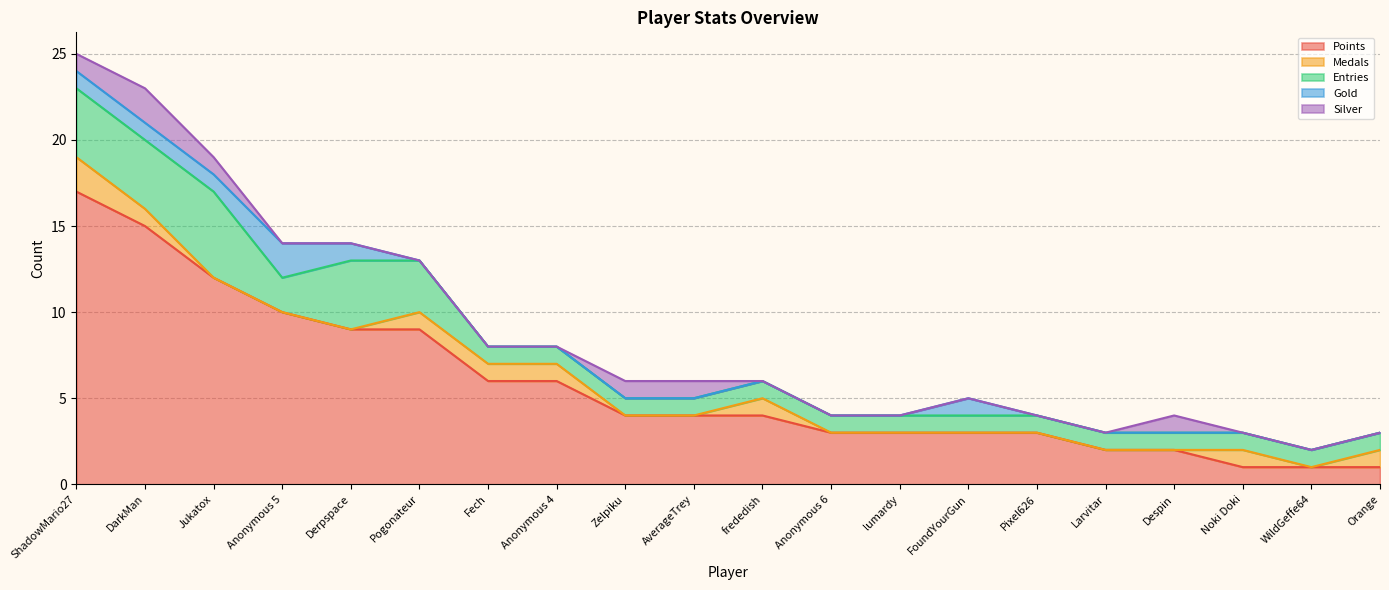

How many Gold values are between 0 and 1?

19